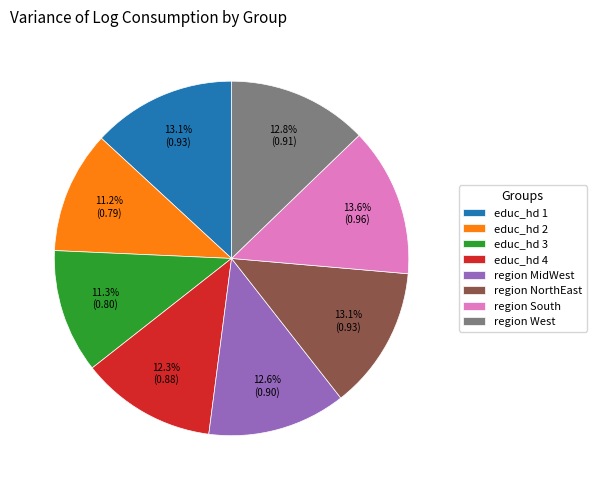

To the nearest percent, what is the difference between the largest and smallest slice percentages?

2%